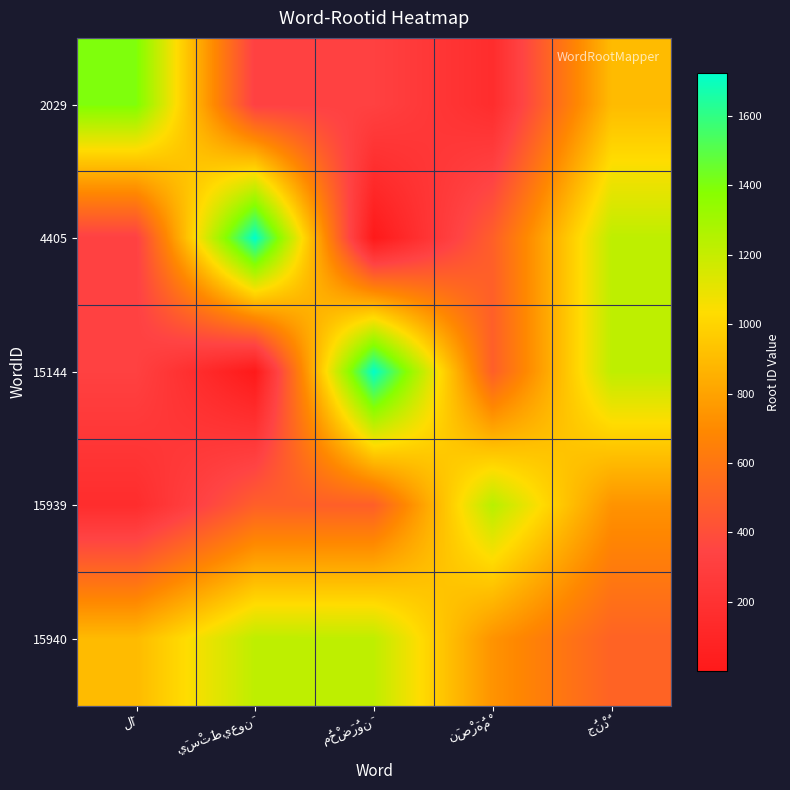

Reading right to left, list all the values displayed in this chart.

2029: جُنْدٌ=897	نَصْرَهُمْ=160	مُحْضَرُونَ=323	يَسْتَطيعونَ=324	لَا=1400
4405: جُنْدٌ=1221	نَصْرَهُمْ=484	مُحْضَرُونَ=1	يَسْتَطيعونَ=1724	لَا=324
15144: جُنْدٌ=1220	نَصْرَهُمْ=483	مُحْضَرُونَ=1723	يَسْتَطيعونَ=1	لَا=323
15939: جُنْدٌ=737	نَصْرَهُمْ=1240	مُحْضَرُونَ=483	يَسْتَطيعونَ=484	لَا=160
15940: جُنْدٌ=503	نَصْرَهُمْ=737	مُحْضَرُونَ=1220	يَسْتَطيعونَ=1221	لَا=897